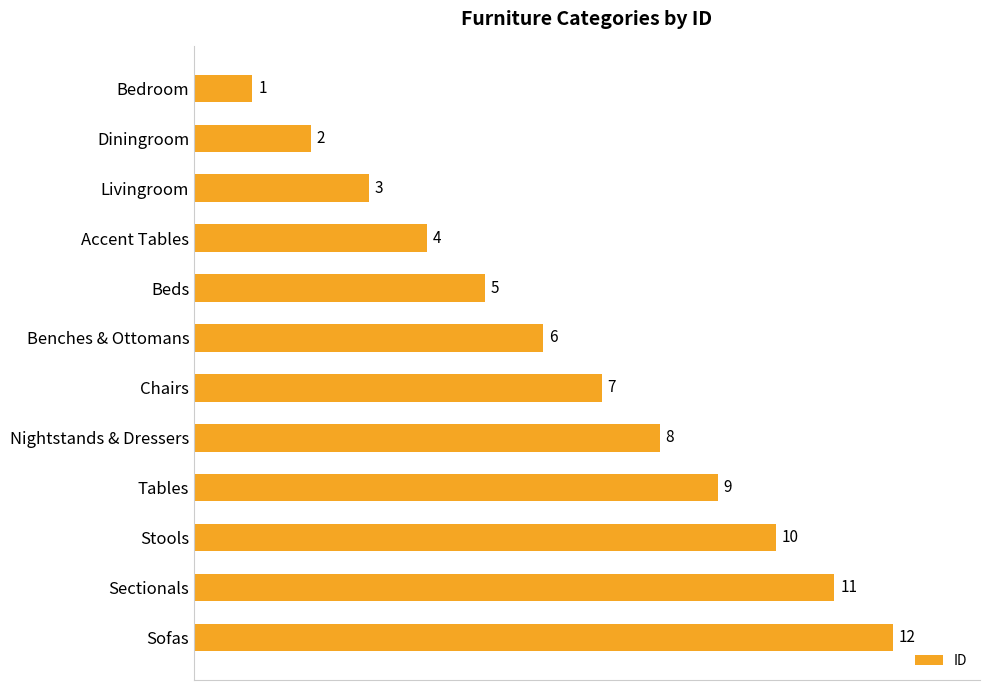

What is the smallest value displayed?

1